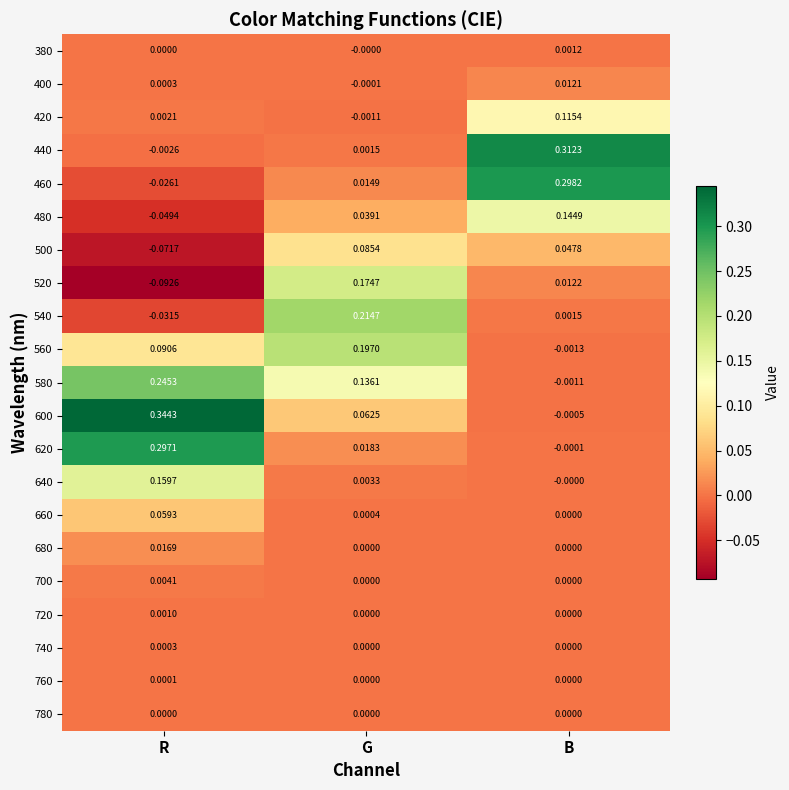

How many series are shown in this chart?

21